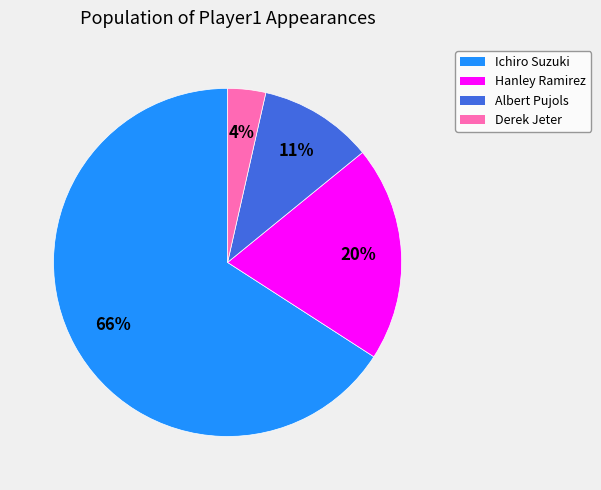

How many segments does this pie chart have?

4